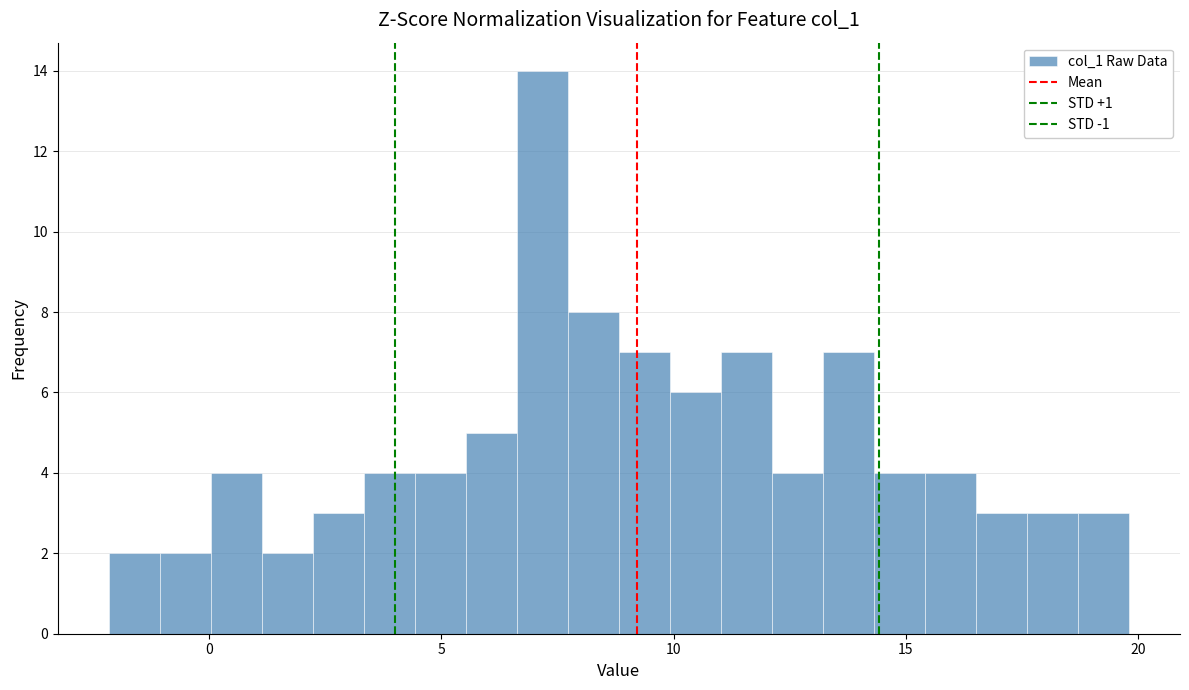

Around what value on the x-axis is the tallest bar? Give the approximate position of its centre, as read against the axis.

7.0